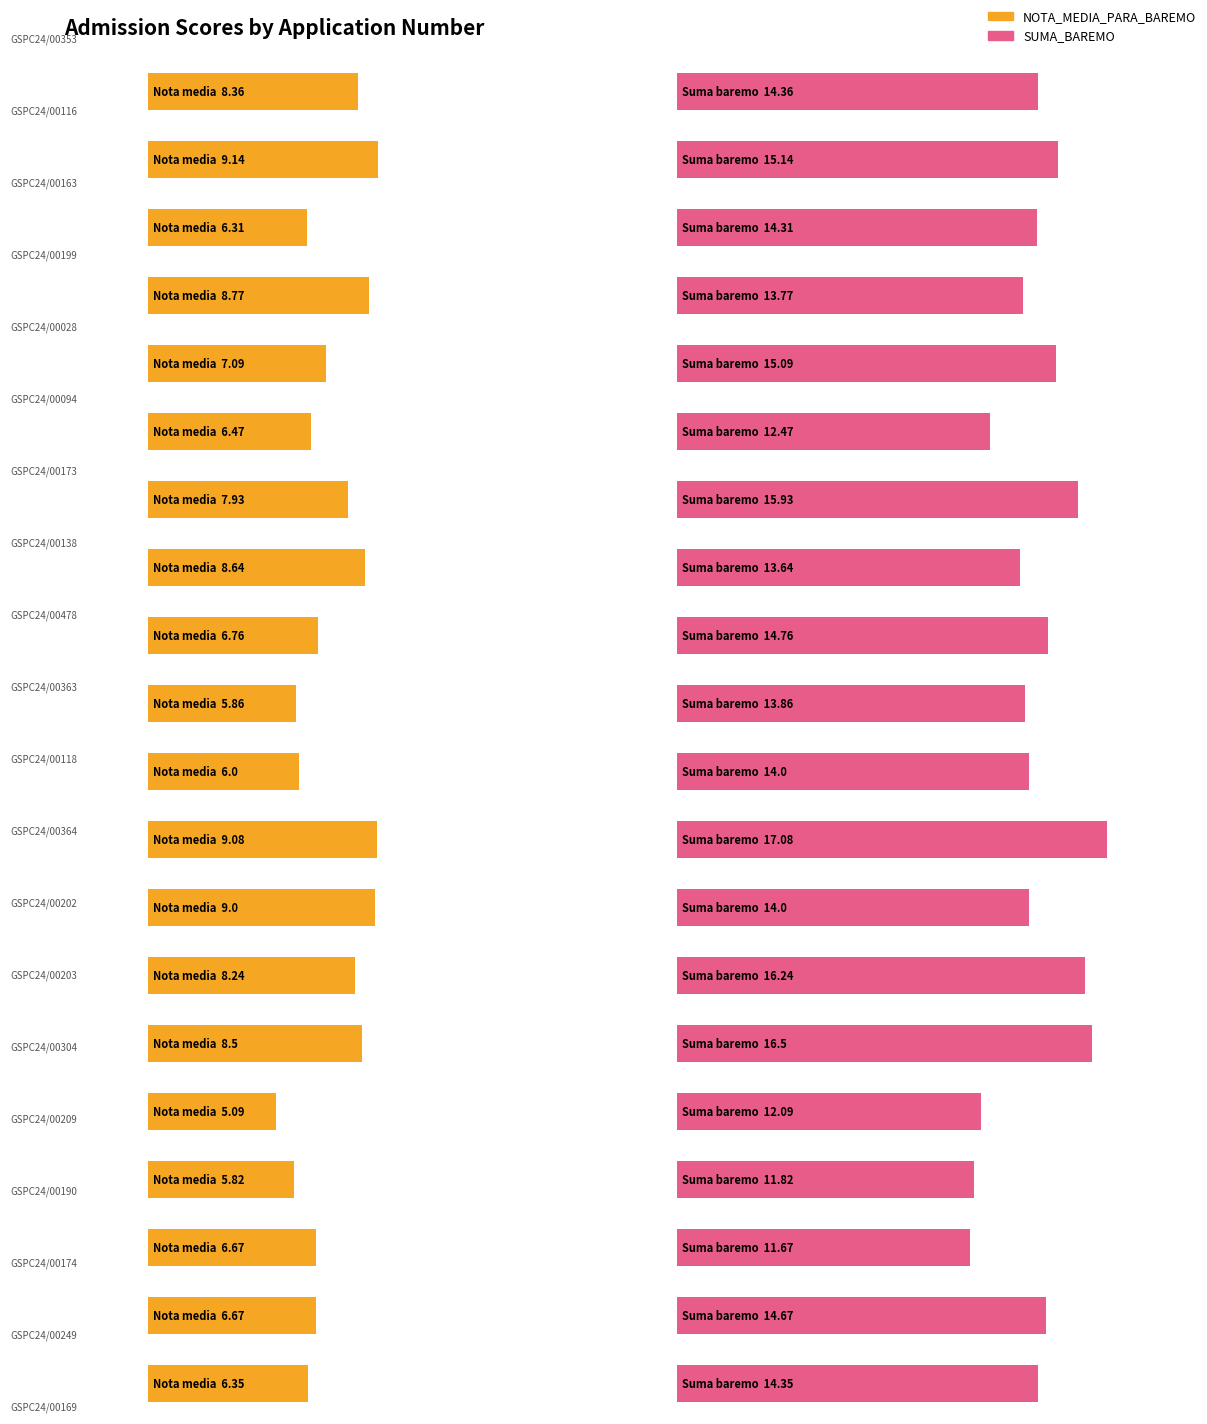

What position from the left is GSPC24/00118?

11